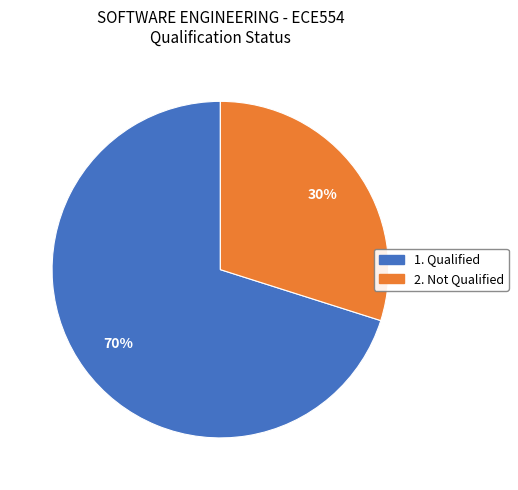

How many segments does this pie chart have?

2